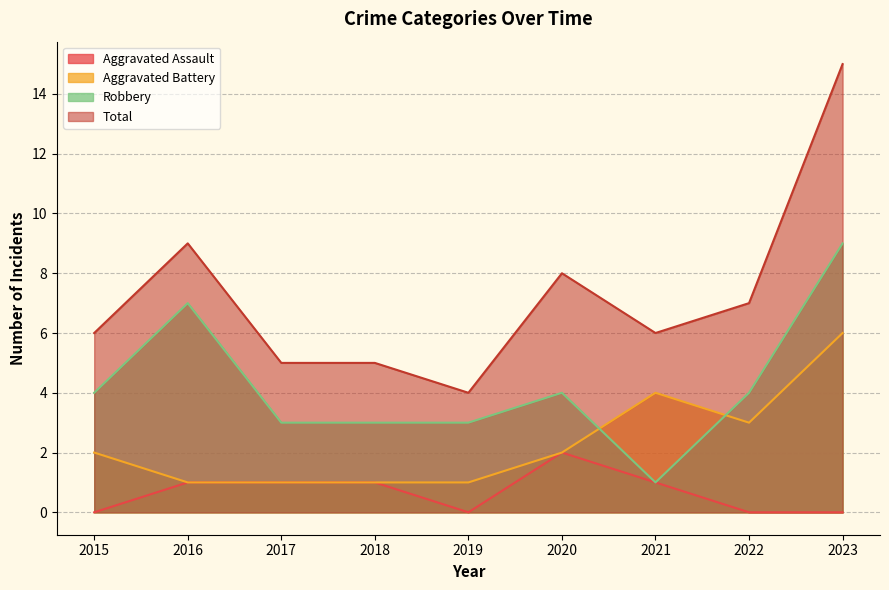

What is the sum of the Aggravated Assault values at 2019 and 2020?

2